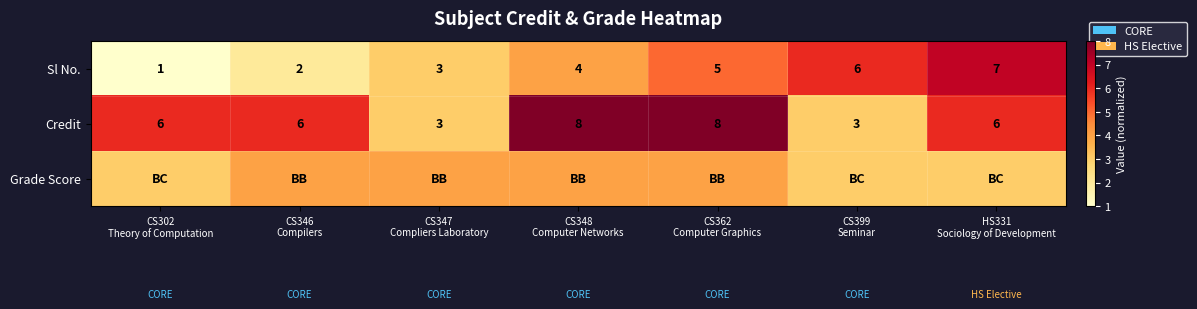

Where is Grade Score nearest to the value 3?

CS302 Theory of Computation